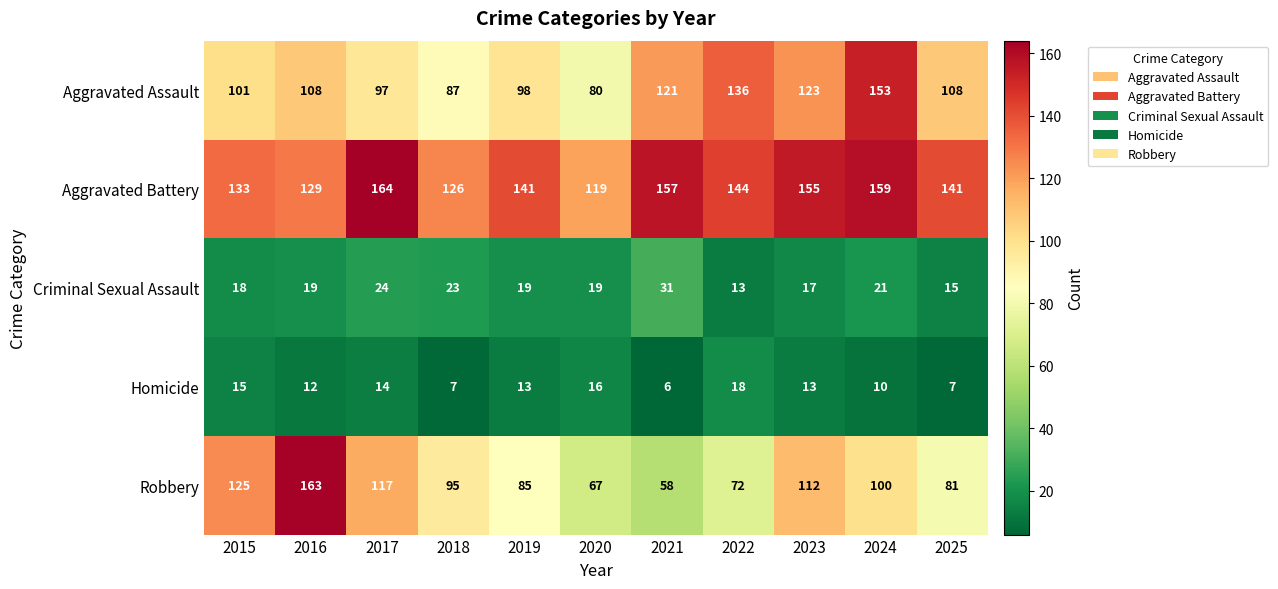

The value of Criminal Sexual Assault at 2023 is 11. True or false?

False